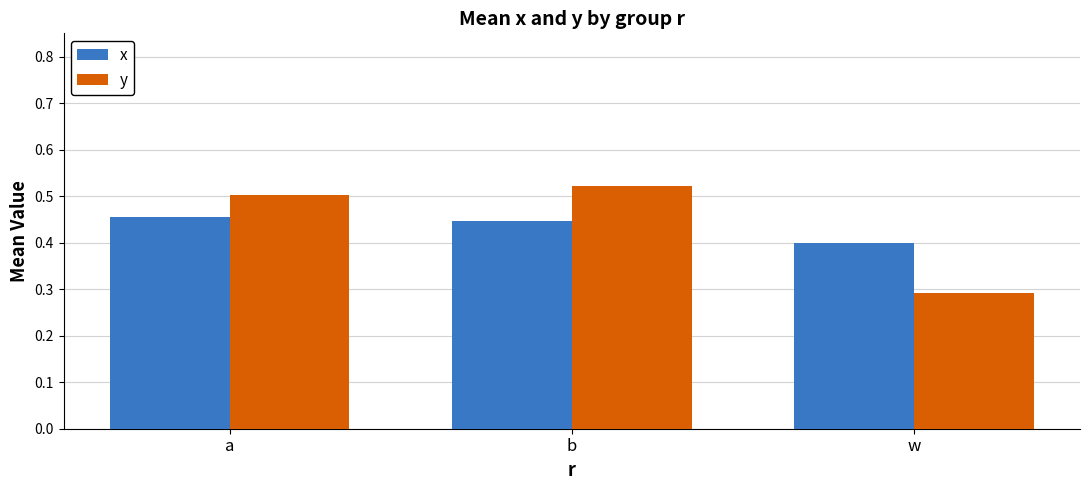

At how many categories does at least one series exceed 0?

3